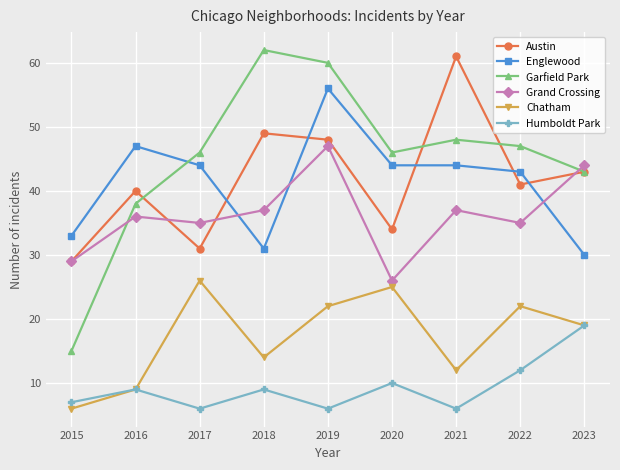

What is the total value across all series at 2023?

198